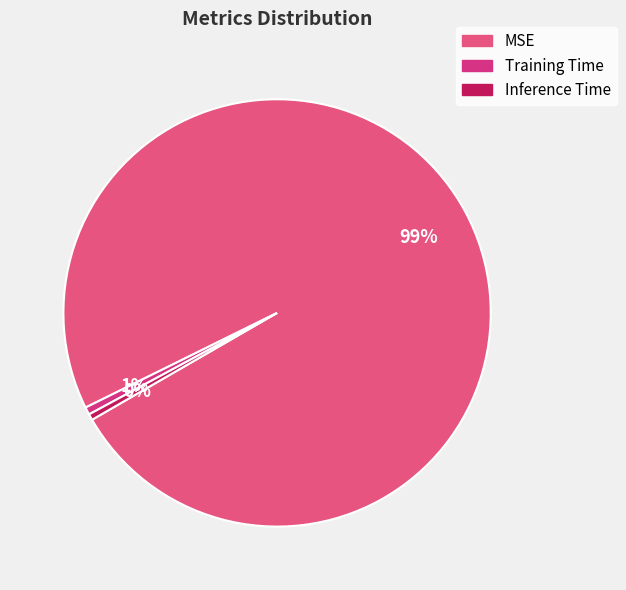

Is Inference Time the majority of the pie?

No